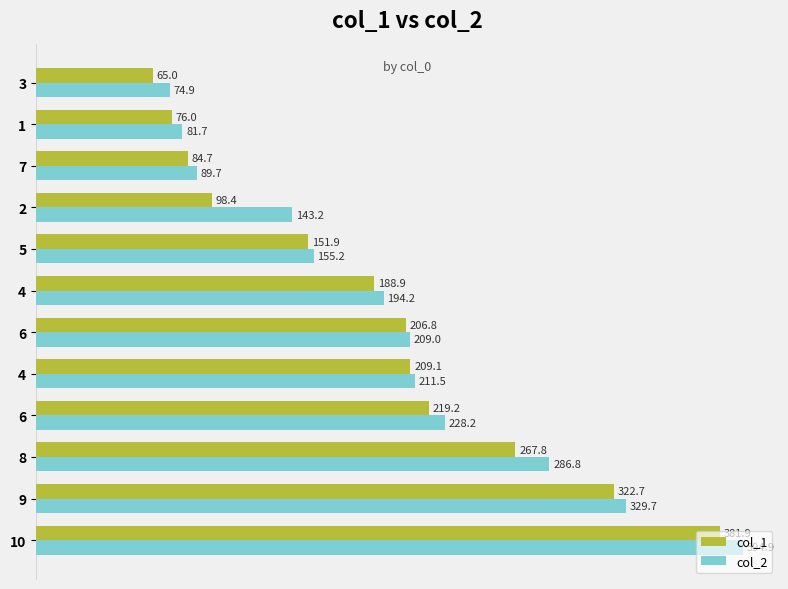

What is the sum of all col_2 values?

2399.0